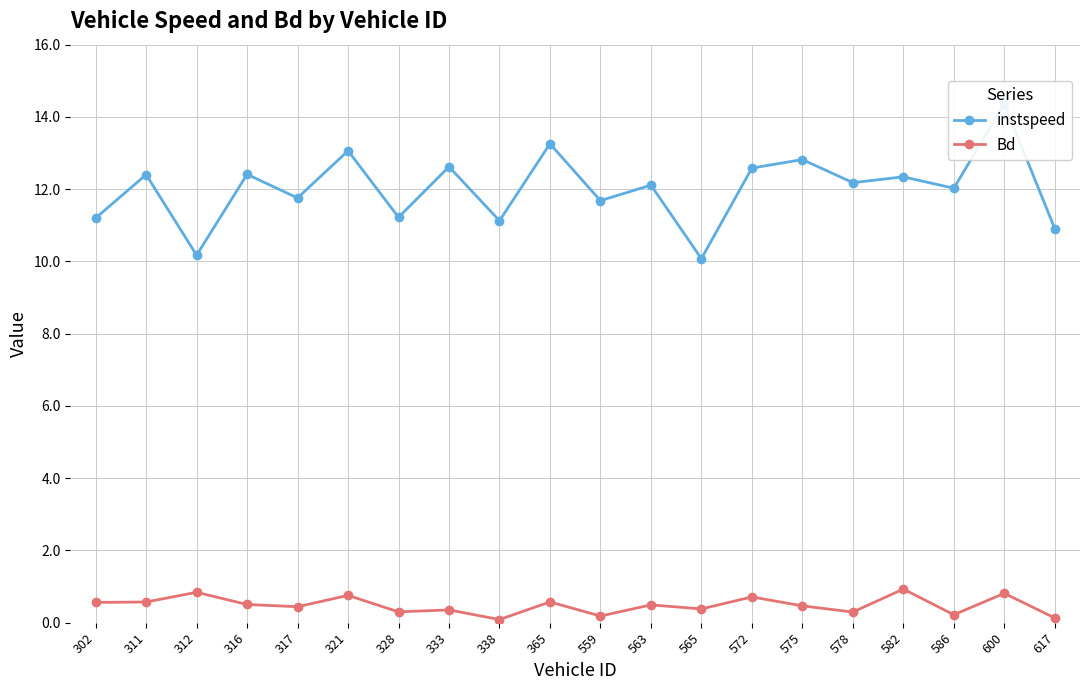

Reading left to right, transcribe all the data shown in this chart.

instspeed: 302=11.2	311=12.4	312=10.2	316=12.4	317=11.8	321=13.1	328=11.2	333=12.6	338=11.1	365=13.3	559=11.7	563=12.1	565=10.1	572=12.6	575=12.8	578=12.2	582=12.3	586=12.0	600=14.4	617=10.9
Bd: 302=0.6	311=0.6	312=0.8	316=0.5	317=0.4	321=0.8	328=0.3	333=0.4	338=0.1	365=0.6	559=0.2	563=0.5	565=0.4	572=0.7	575=0.5	578=0.3	582=0.9	586=0.2	600=0.8	617=0.1